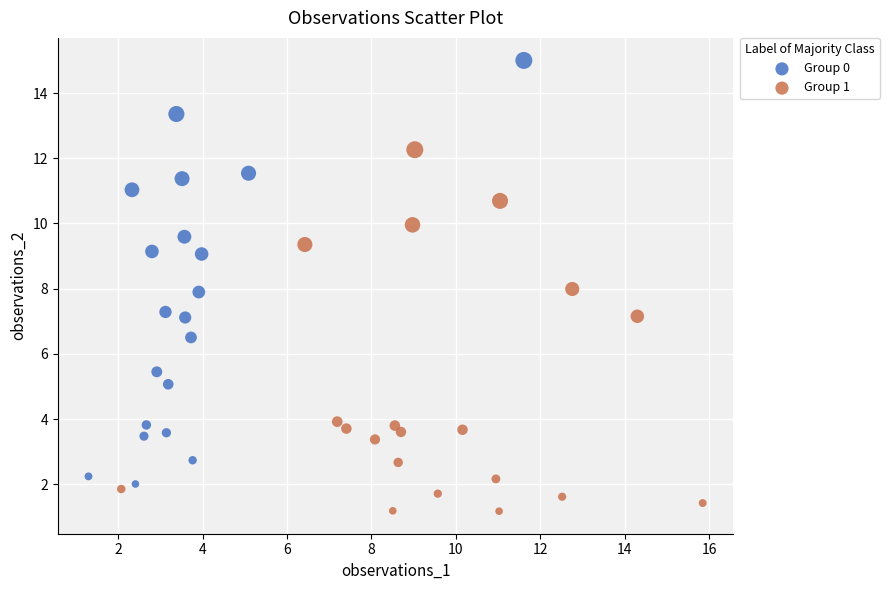

Which series reaches the minimum Y coordinate?

Group 1